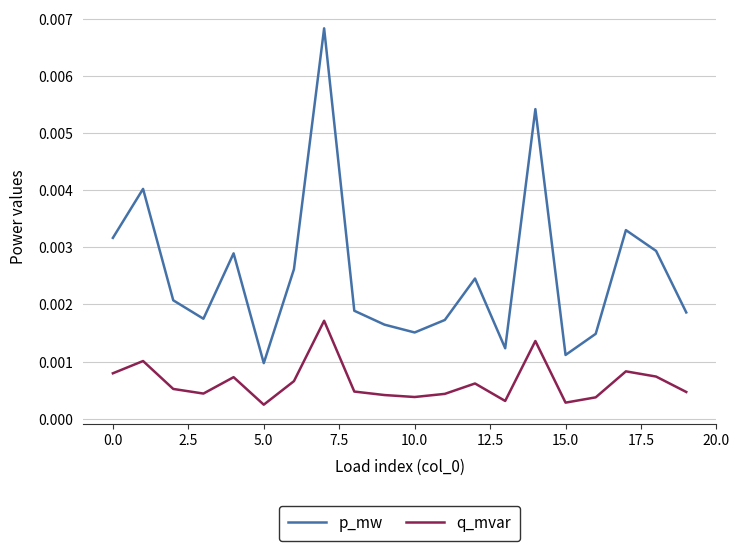

List the series in order of their overall mean, highest first.

p_mw, q_mvar